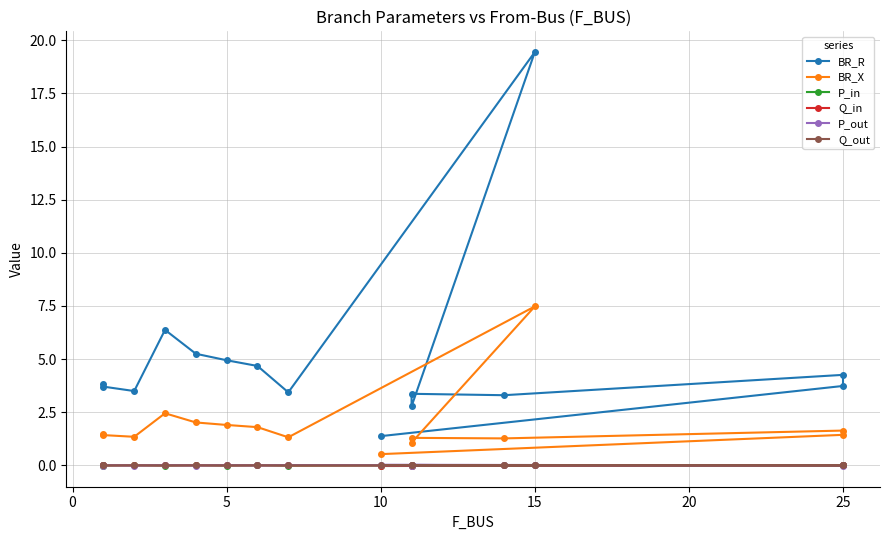

What is the maximum value shown in the chart?

19.5